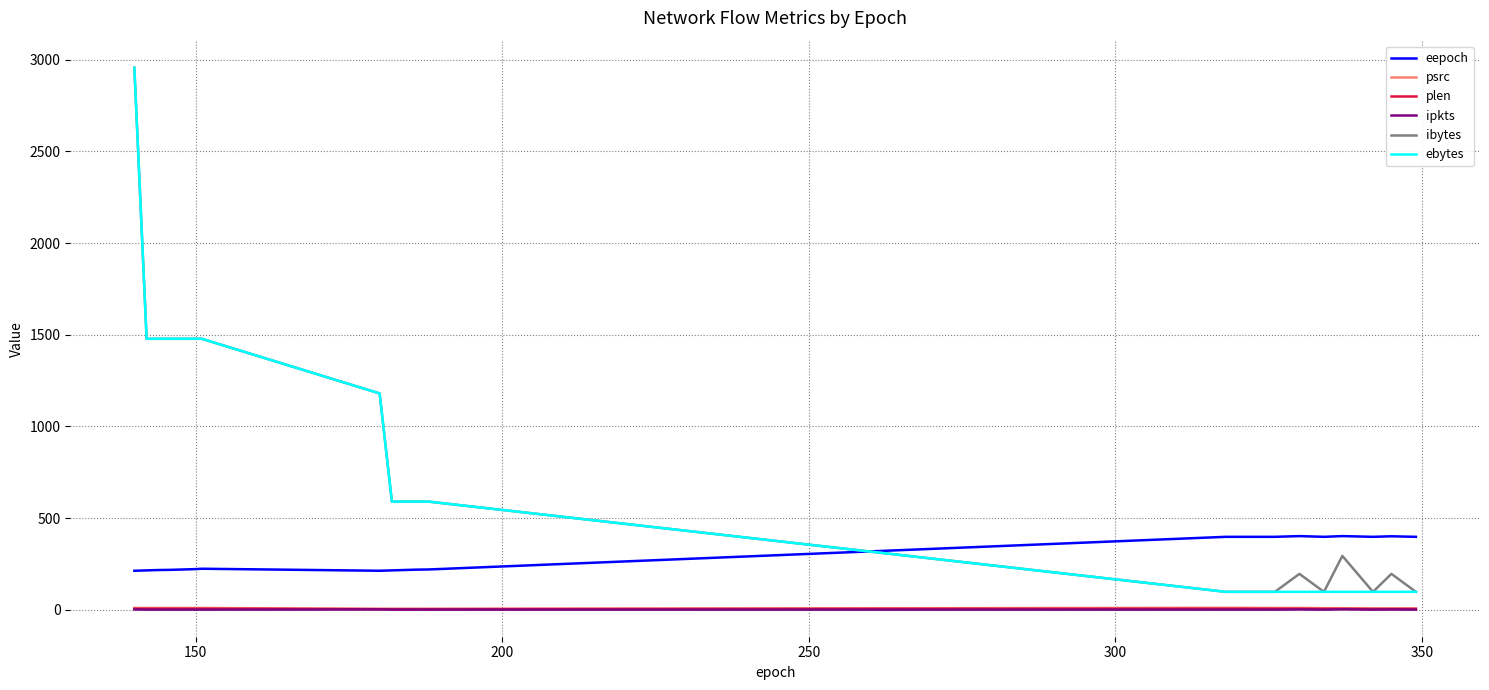

True or false: ebytes and ipkts cross at least once.

False